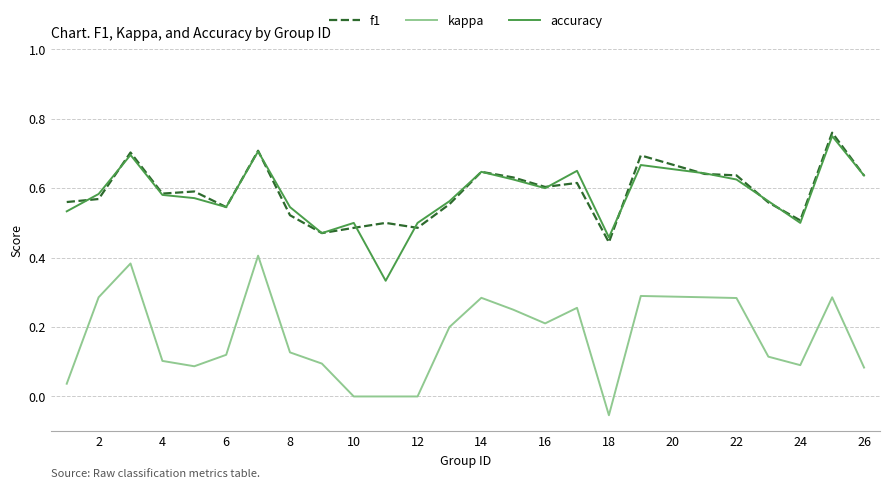

True or false: kappa and accuracy intersect in this chart.

False